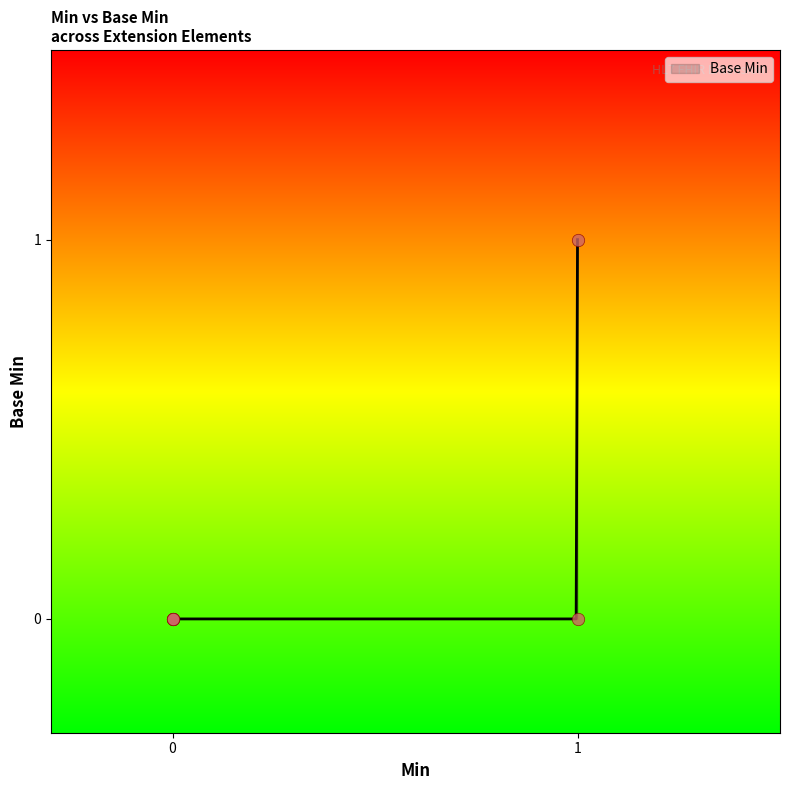

Between 1 and 0, which is larger?

1